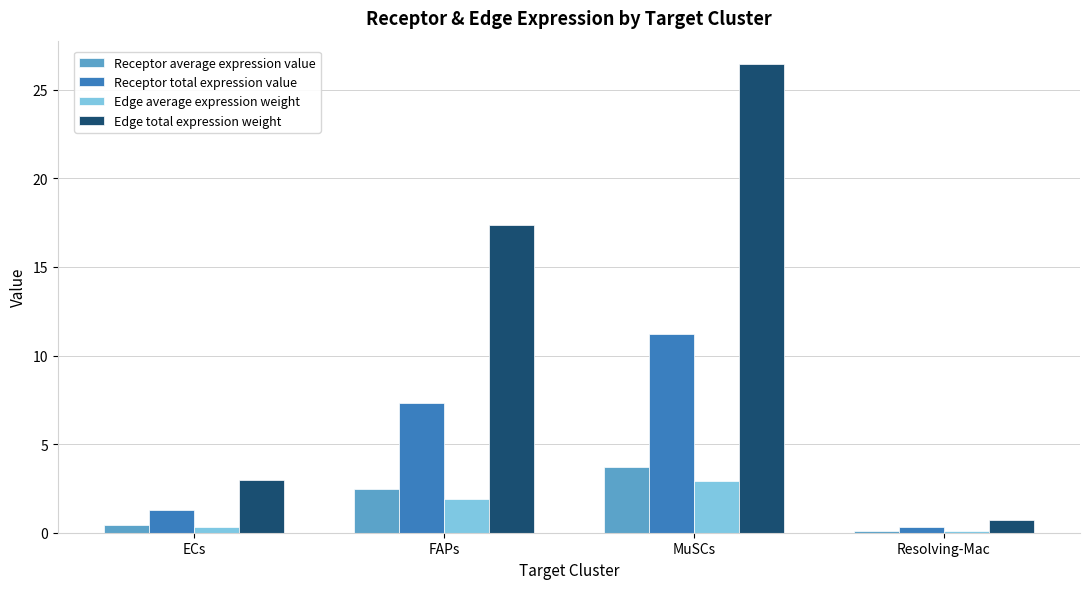

How many series are shown in this chart?

4